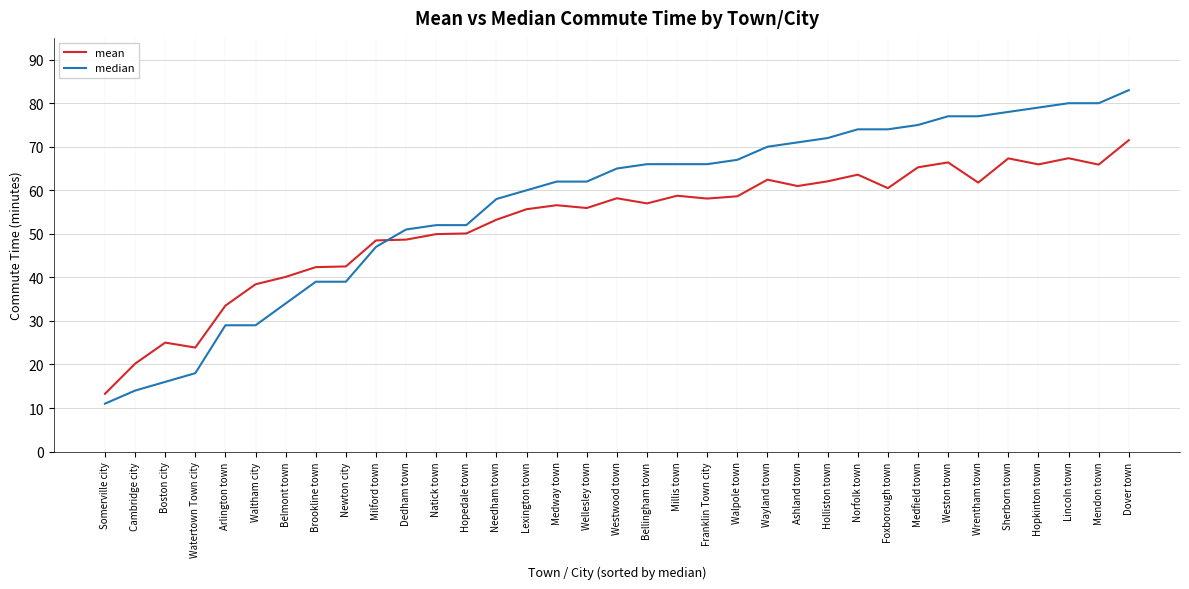

Which series has the largest total across all categories?

median